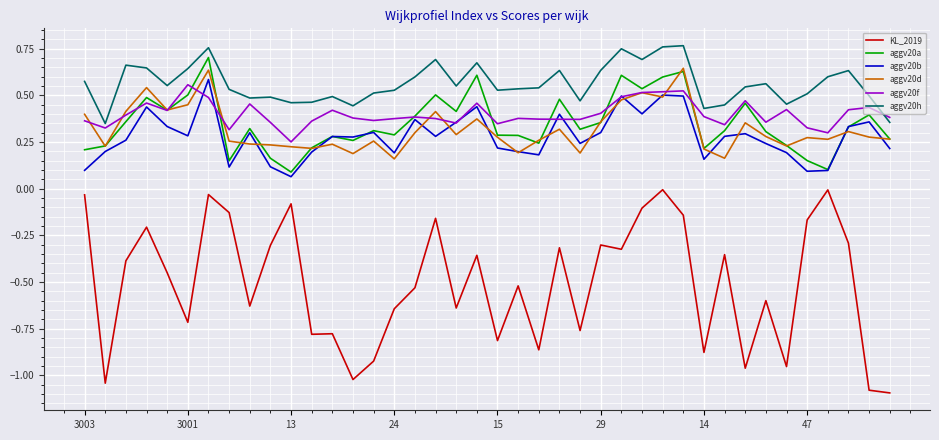

Which series has the largest range (max minus min)?

KL_2019